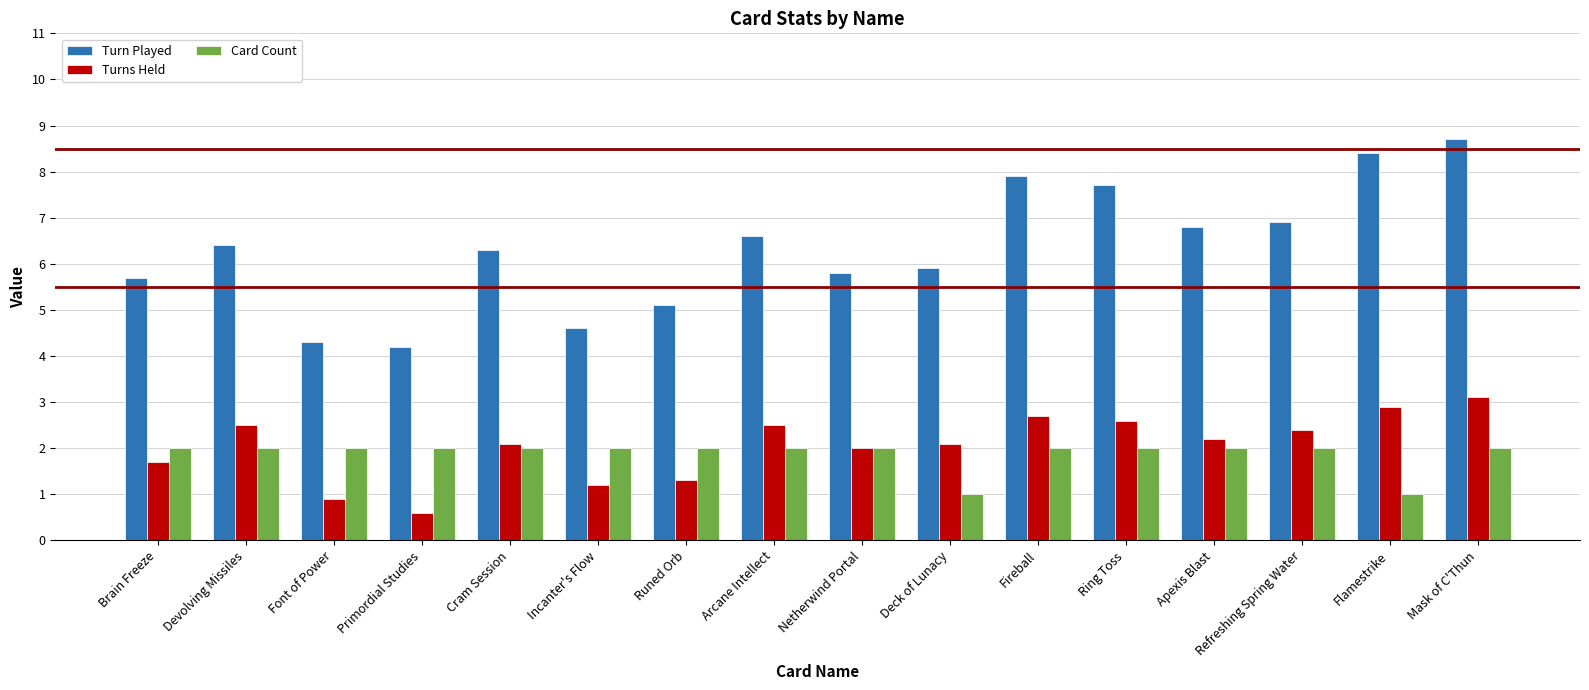

Reading right to left, transcribe all the data shown in this chart.

Turn Played: 8.7	8.4	6.9	6.8	7.7	7.9	5.9	5.8	6.6	5.1	4.6	6.3	4.2	4.3	6.4	5.7
Turns Held: 3.1	2.9	2.4	2.2	2.6	2.7	2.1	2.0	2.5	1.3	1.2	2.1	0.6	0.9	2.5	1.7
Card Count: 2.0	1.0	2.0	2.0	2.0	2.0	1.0	2.0	2.0	2.0	2.0	2.0	2.0	2.0	2.0	2.0